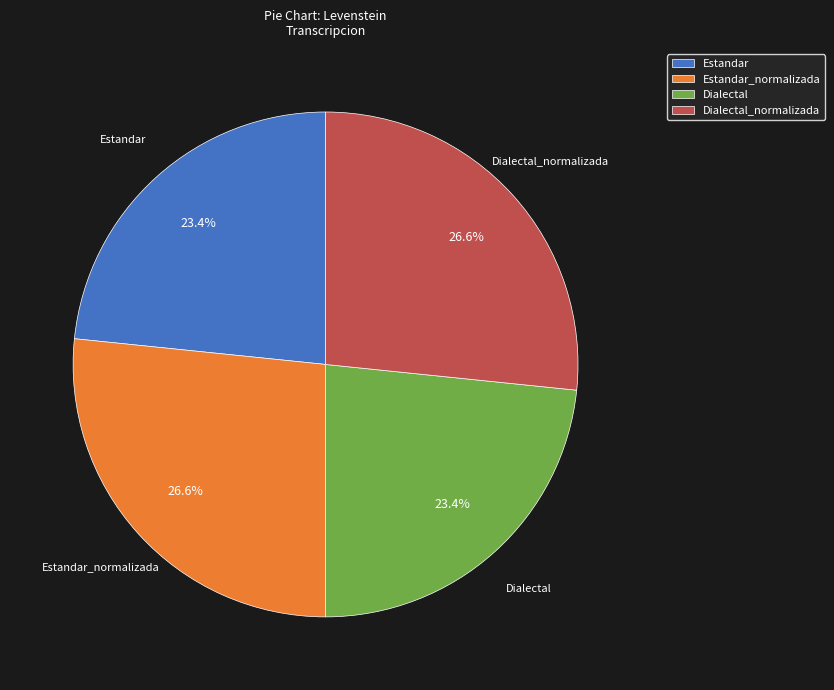

What percentage is the Estandar slice, to the nearest percent?

23%